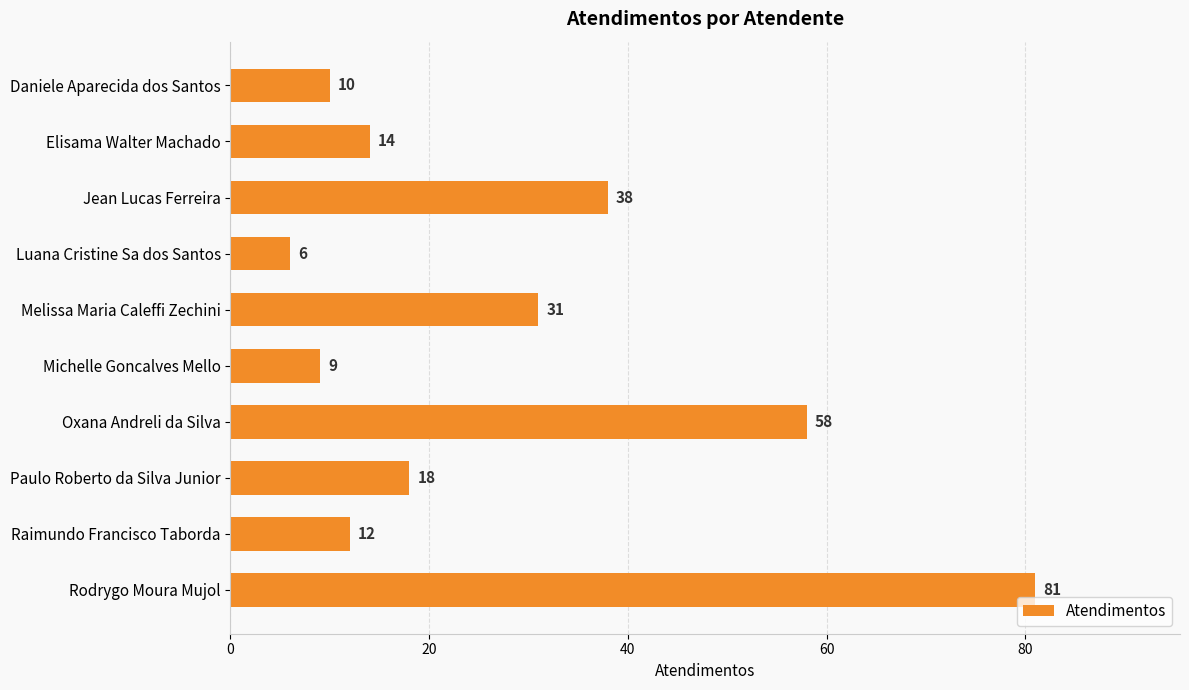

What is the ratio of the value at Paulo Roberto da Silva Junior to the value at Oxana Andreli da Silva?

0.3